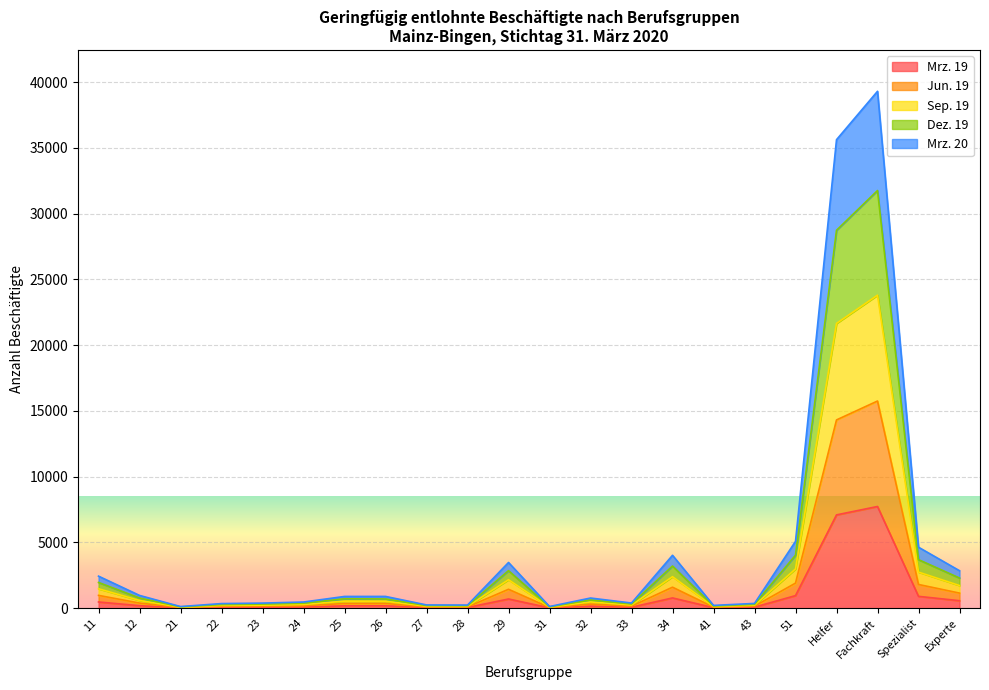

Which series has the largest range (max minus min)?

Sep. 19